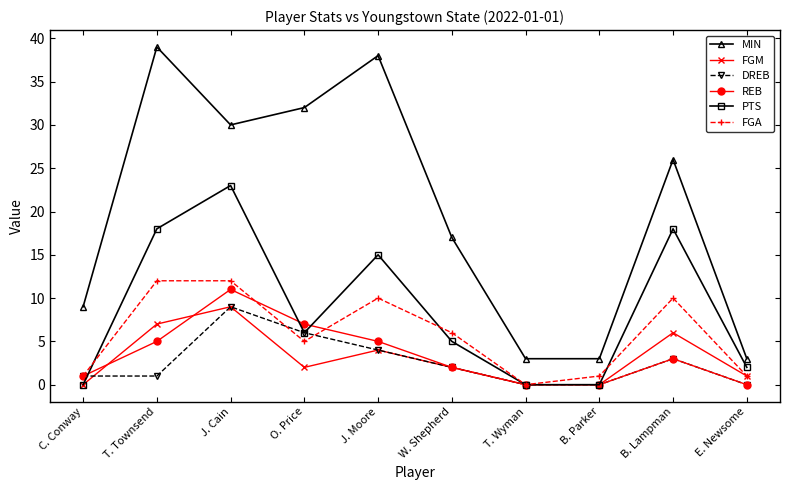

How many series are shown in this chart?

6